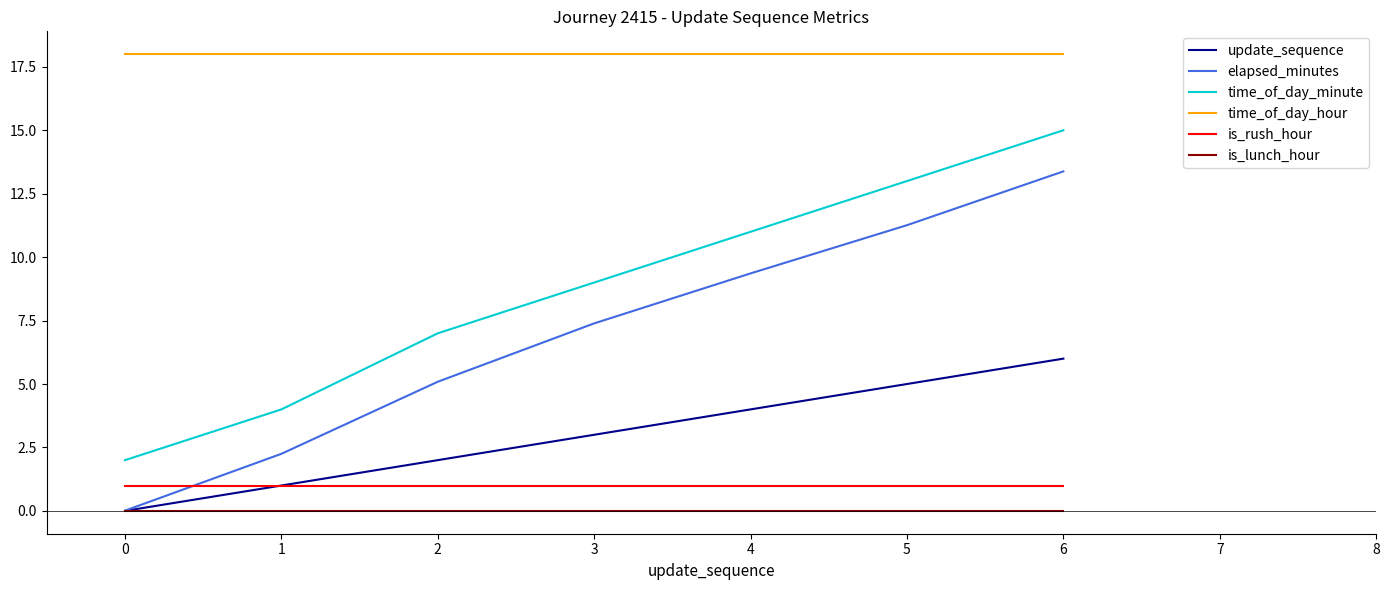

The is_rush_hour series shows 1.0 at 1. True or false?

True